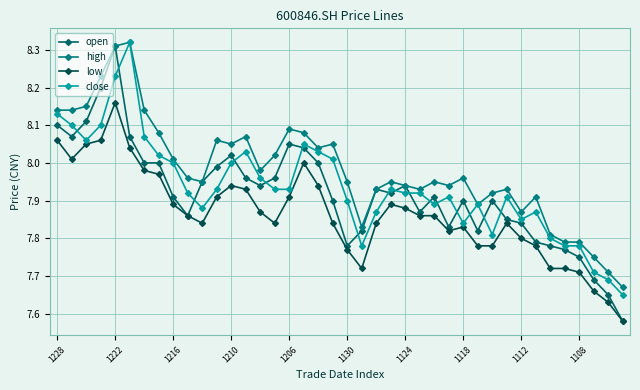

How many lines are shown in the chart?

4